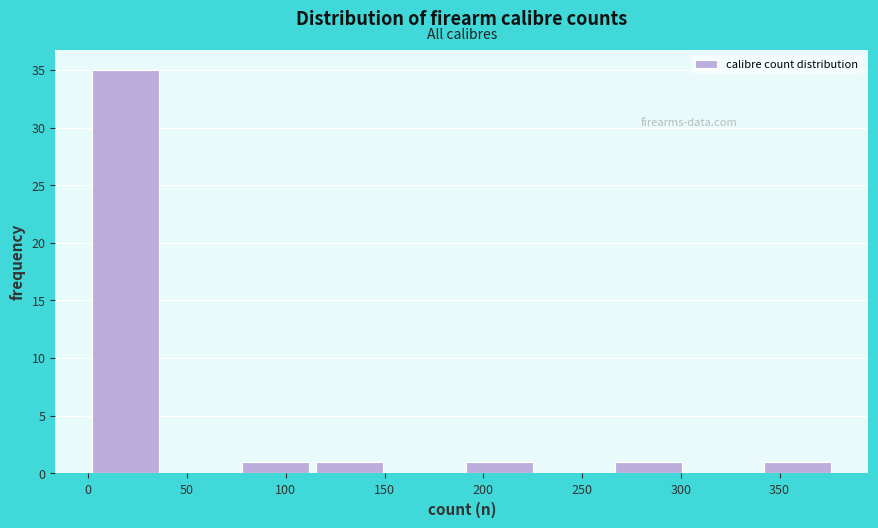

Over which range of the x-axis is the bar tallest?

0 to 40